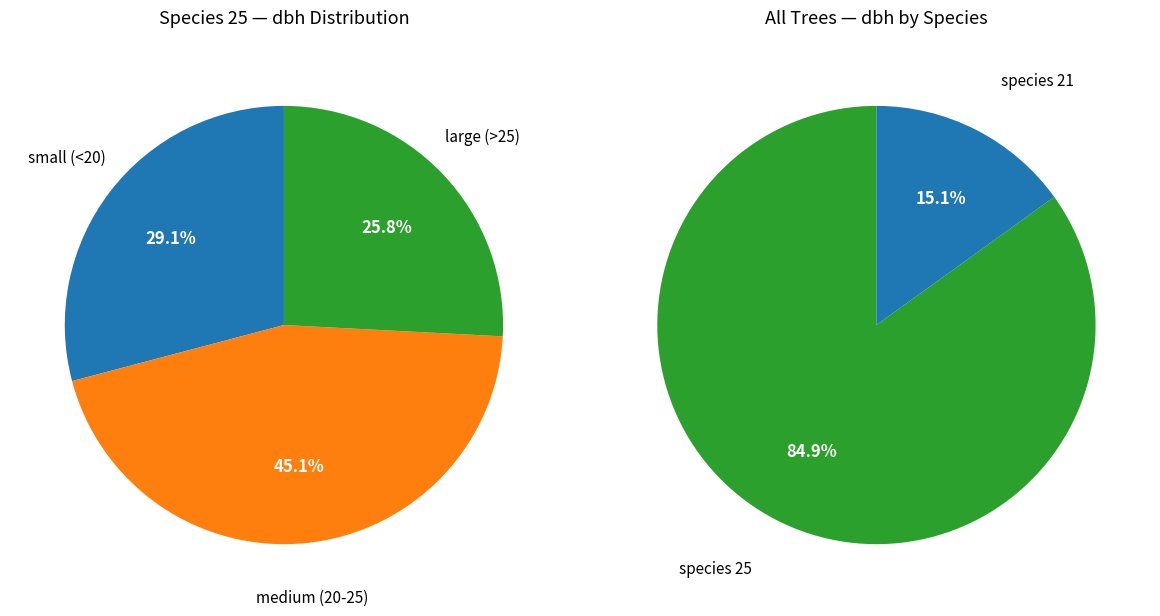

True or false: 220961005 accounts for 13% of the total.

False